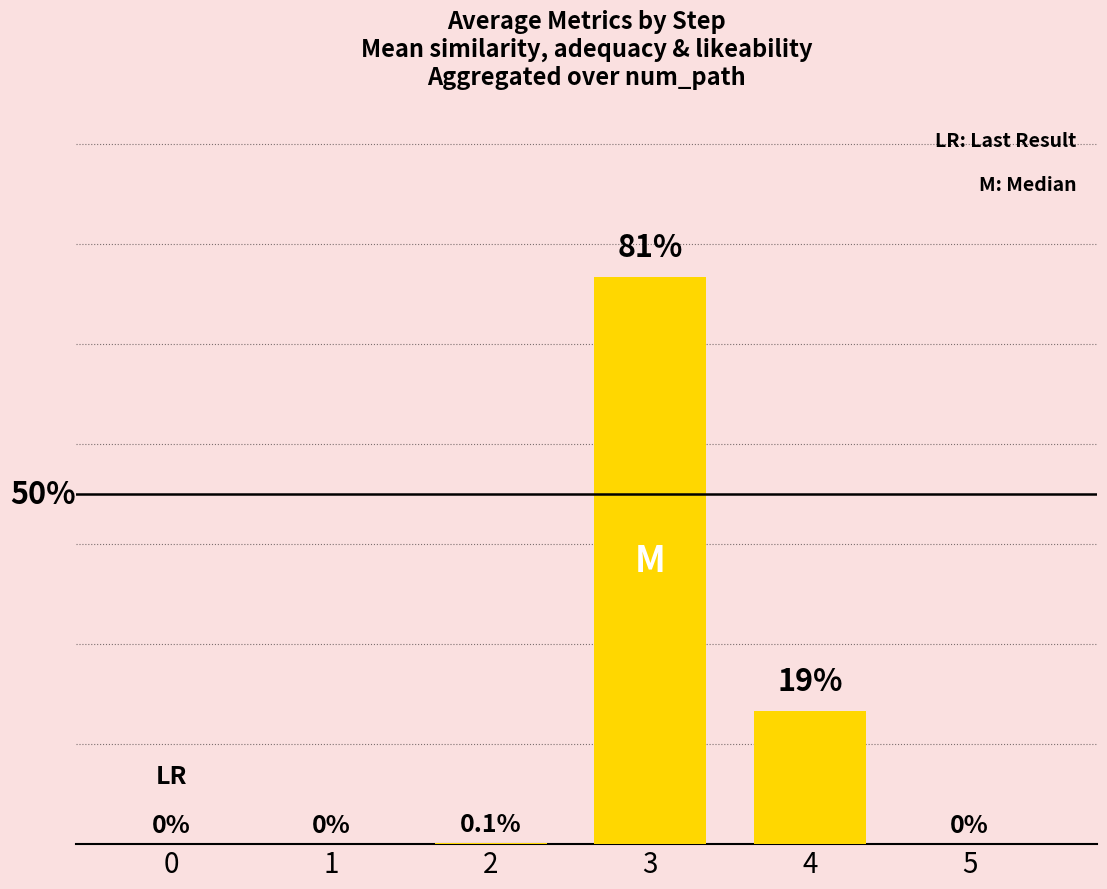

The chart shows a value of 0.0 at 1. True or false?

True